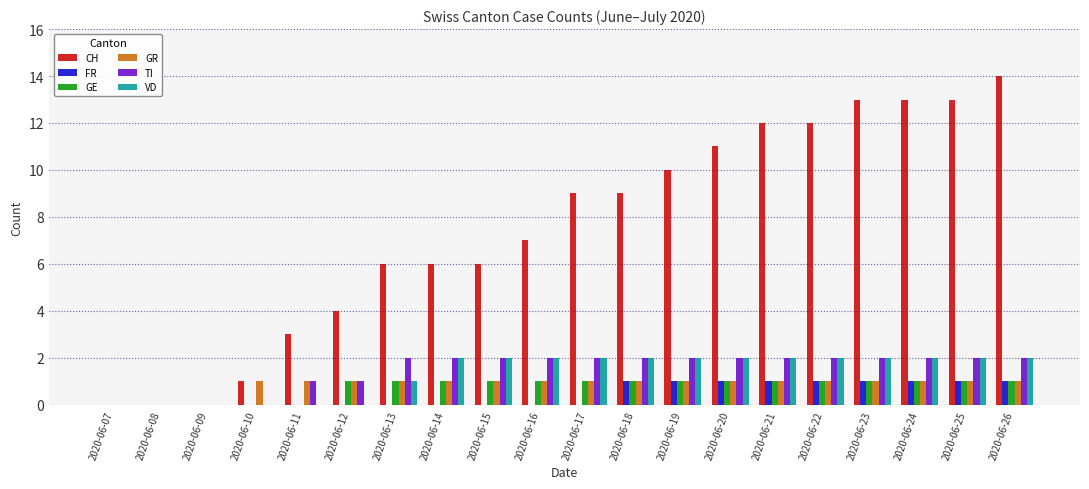

What is the total value across all series at 2020-06-22?

19